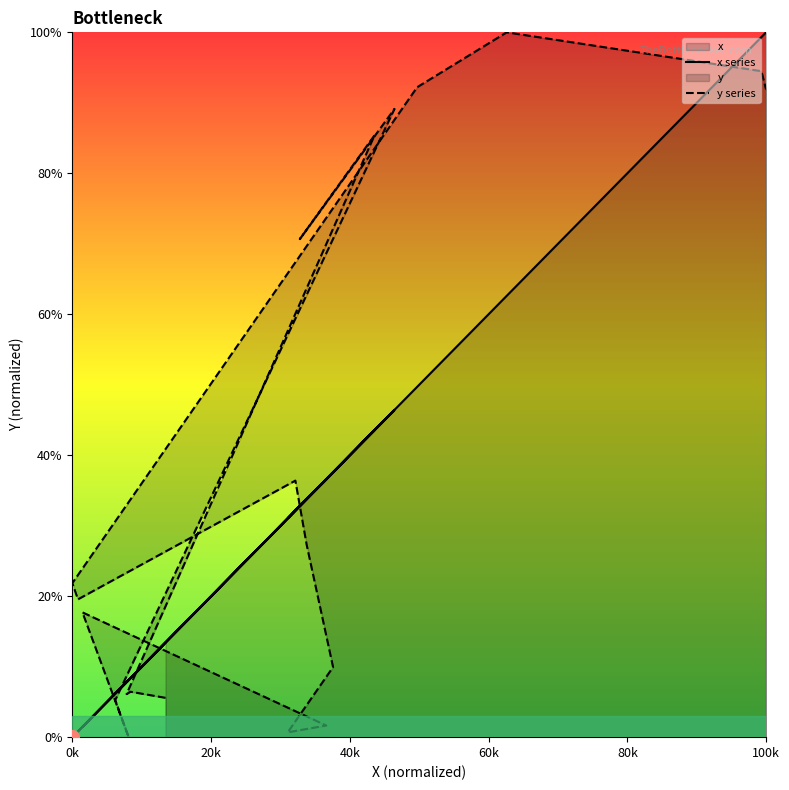

What is the average value of the y series?

39.1